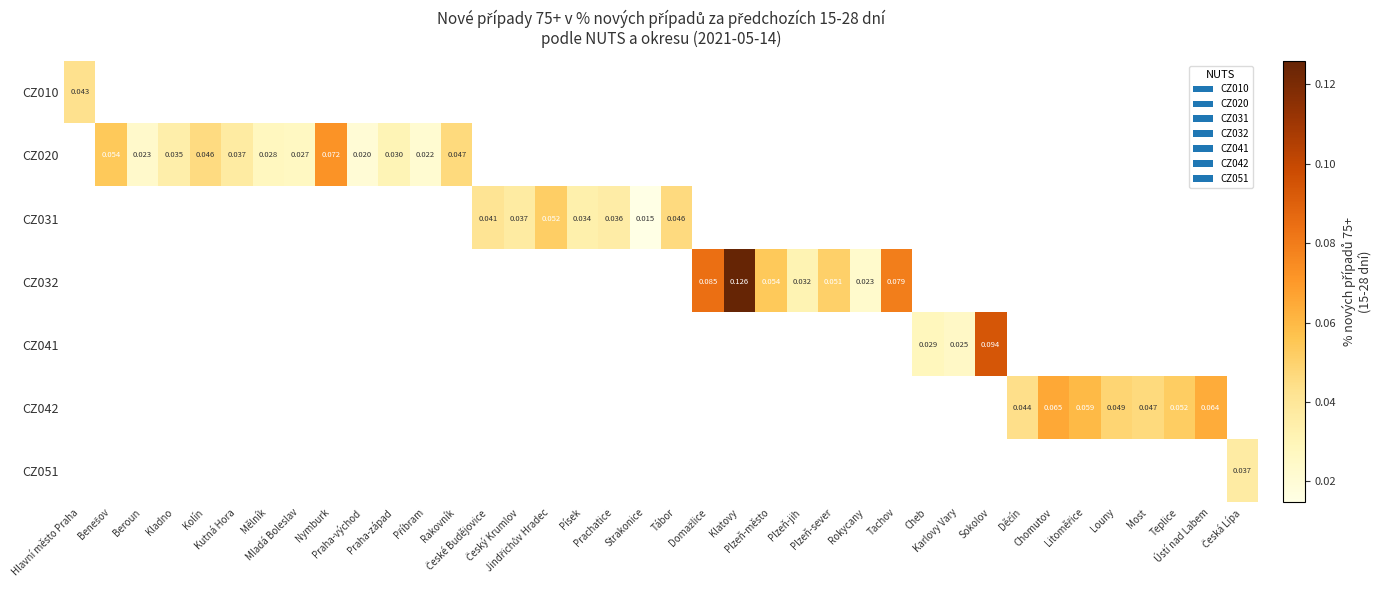

Between Strakonice and Chomutov, which is larger?

Chomutov